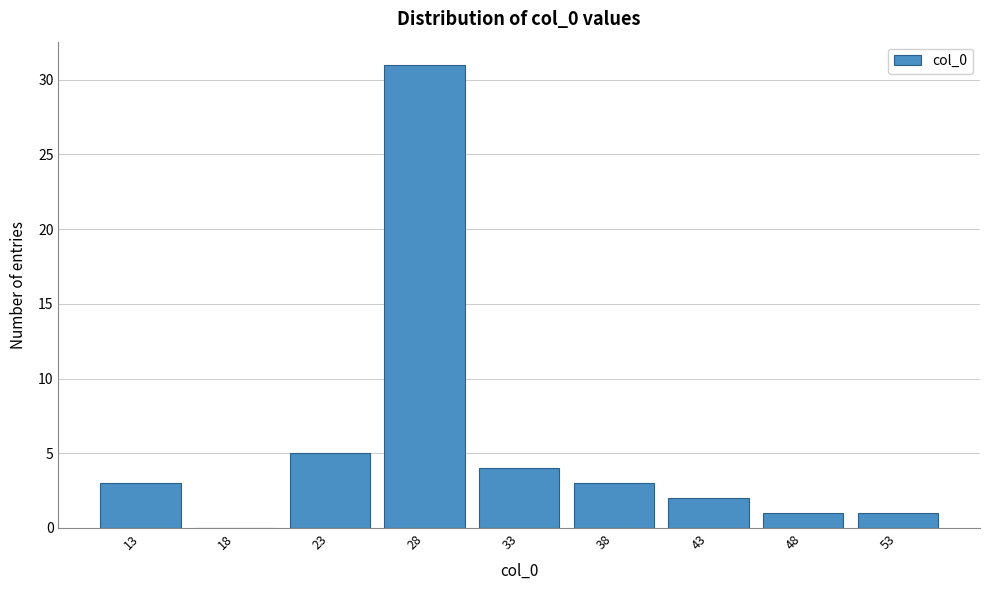

Reading right to left, what are all the values shown in this chart?

53=1	48=1	43=2	38=3	33=4	28=31	23=5	18=0	13=3